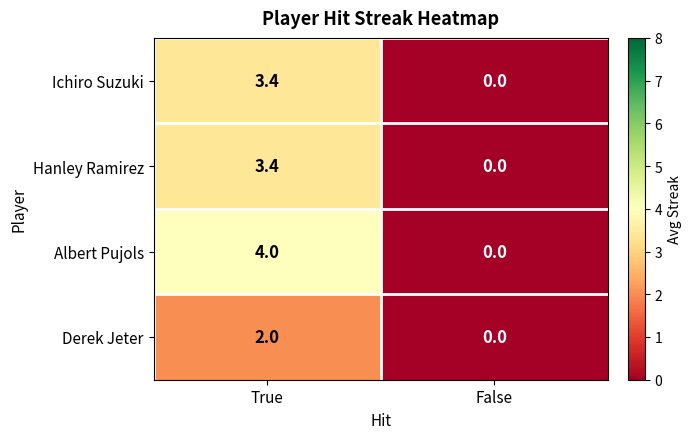

What is the total value across all series at True?

12.8